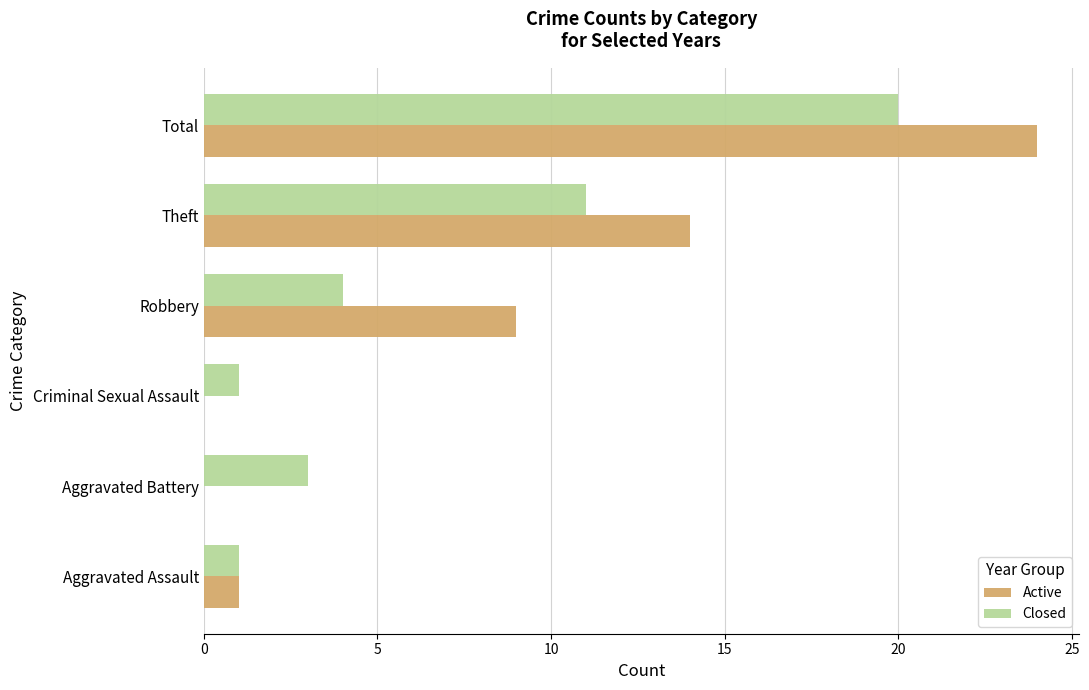

True or false: Active has a value of 39 at Total.

False